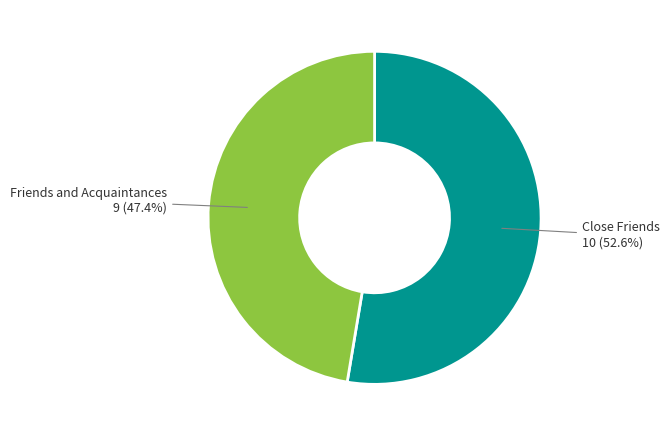

Count the number of slices in the pie.

2